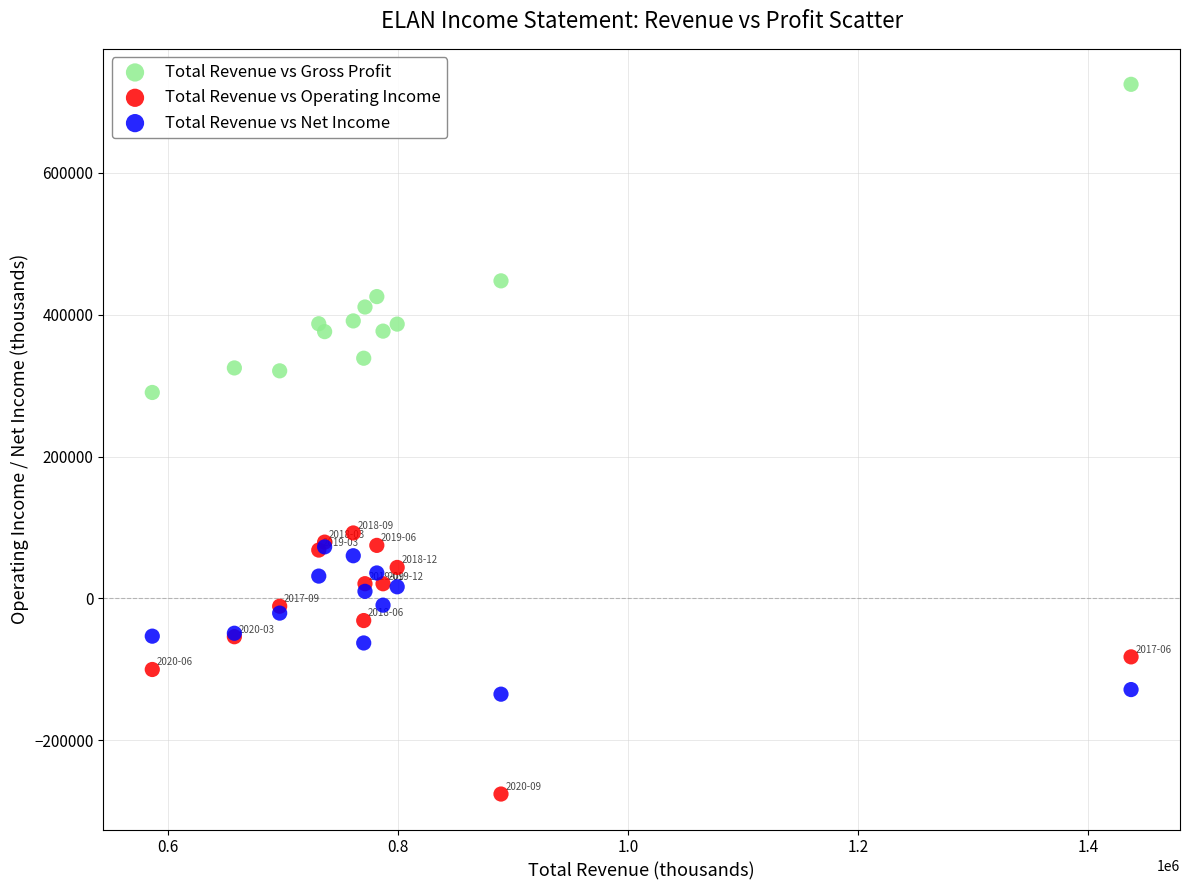

In the Total Revenue vs Gross Profit series, what Y value is closest to 507650?

447800